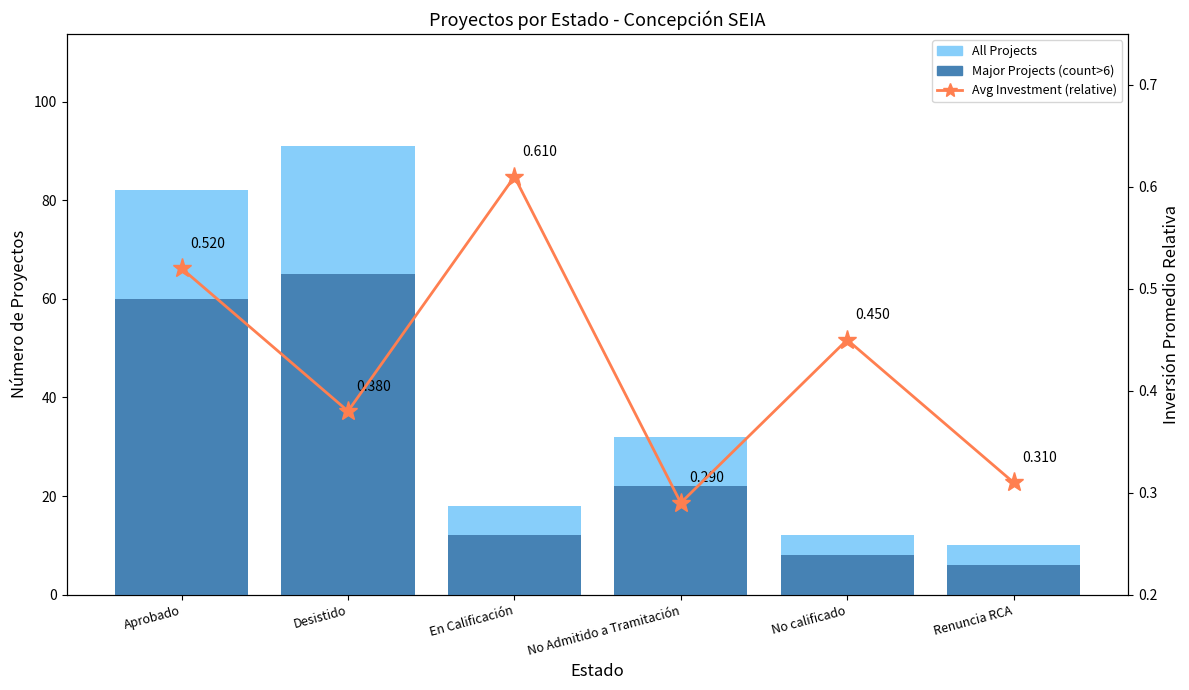

How many groups of bars are there?

6